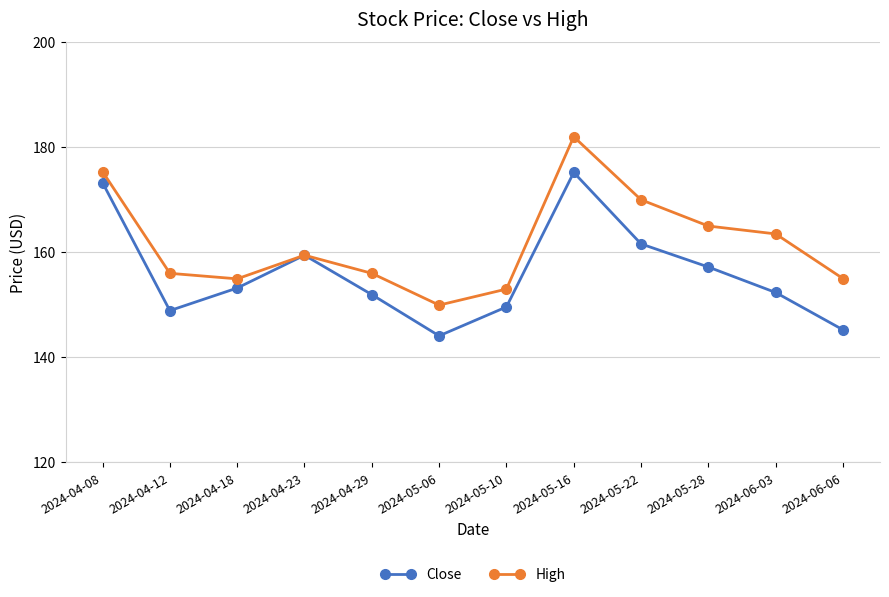

What is the difference between the Close values at 2024-05-10 and 2024-04-08?

23.6